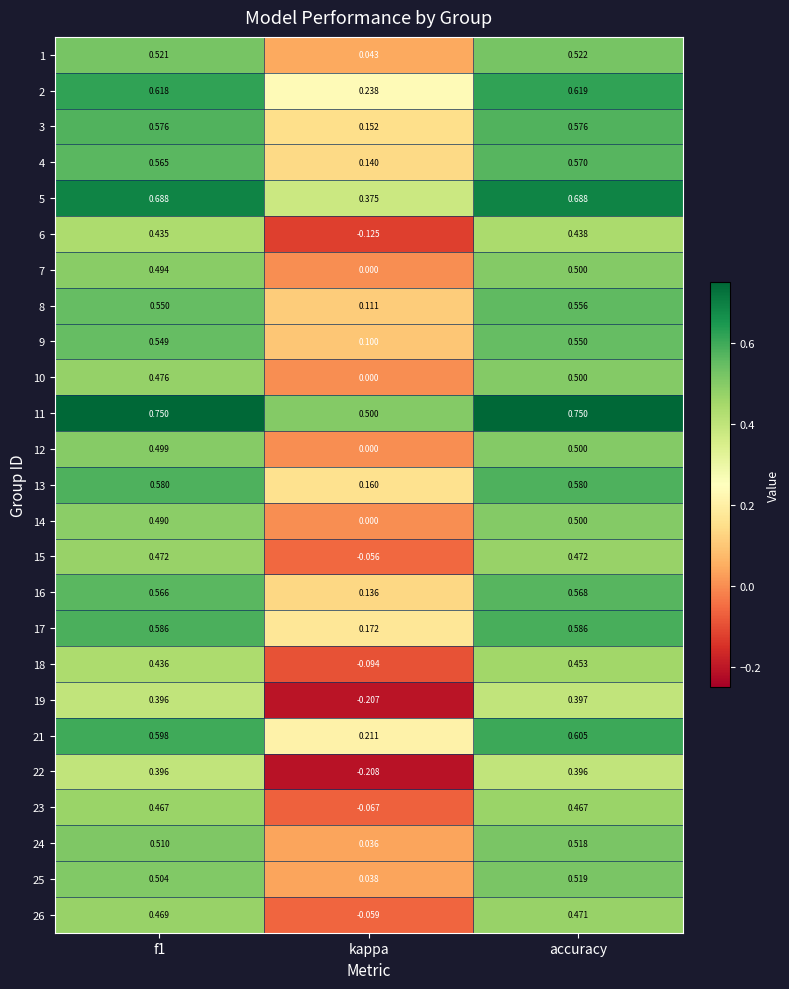

Where is 12 nearest to the value 0?

kappa